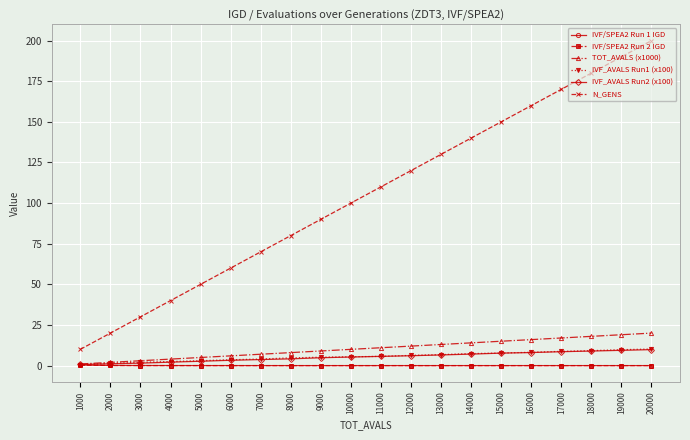

True or false: IVF_AVALS Run2 (x100) and N_GENS intersect in this chart.

False